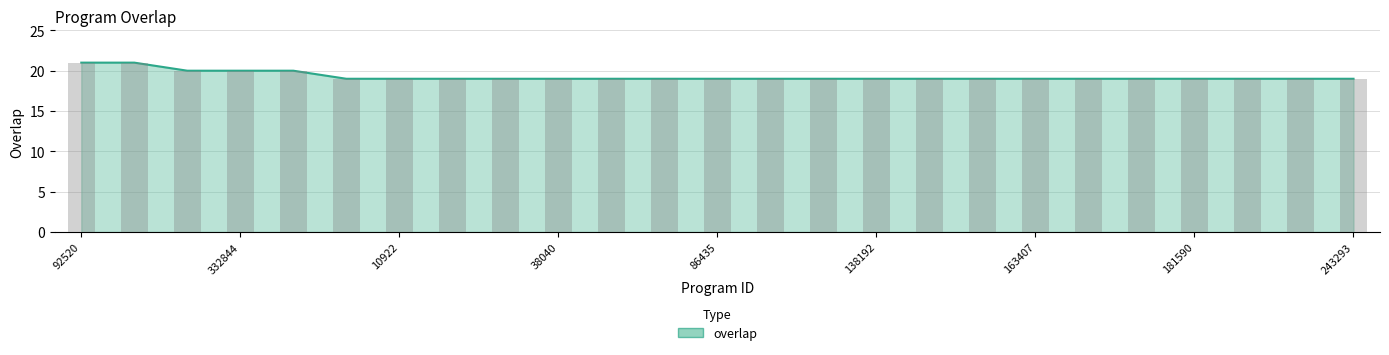

What is the difference between the maximum and second lowest values?

2